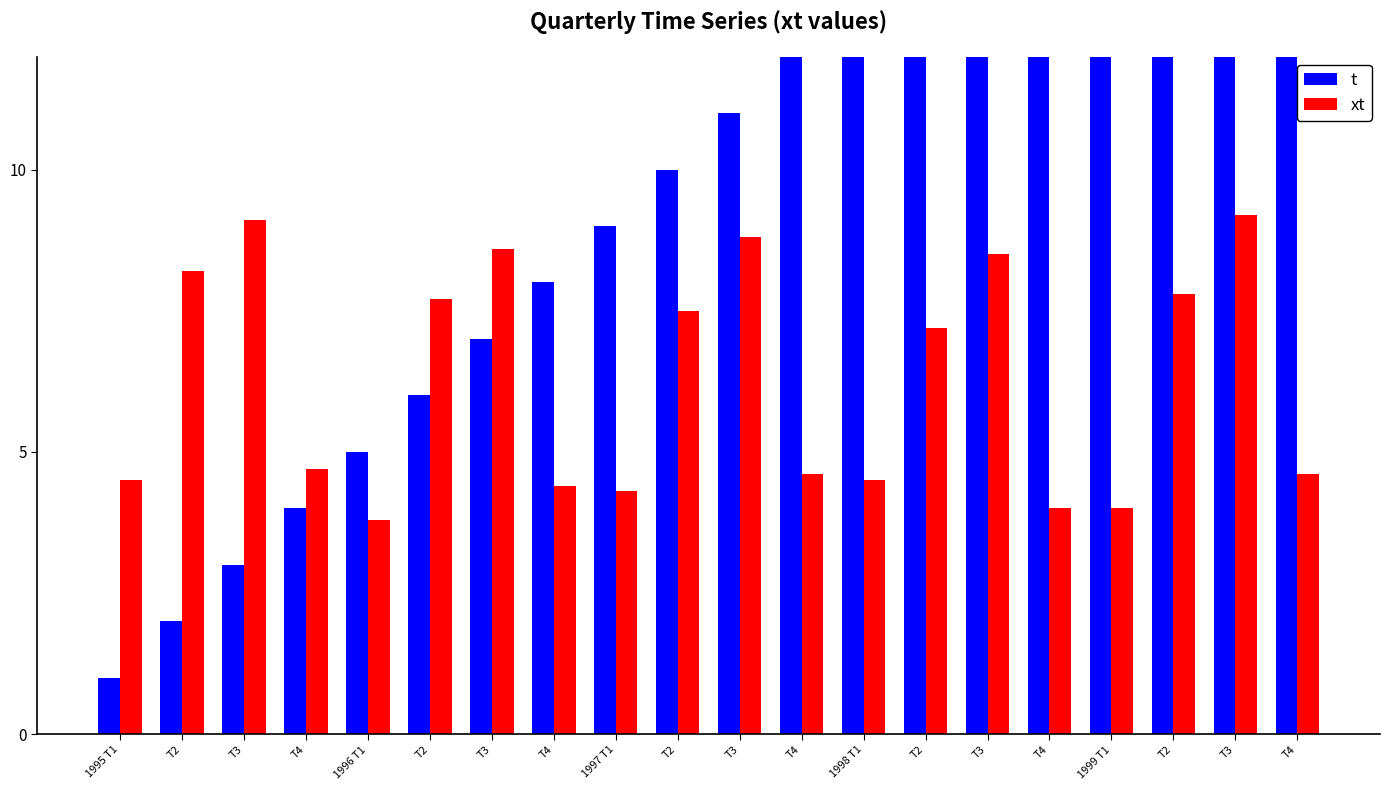

Which series has the largest total across all categories?

t